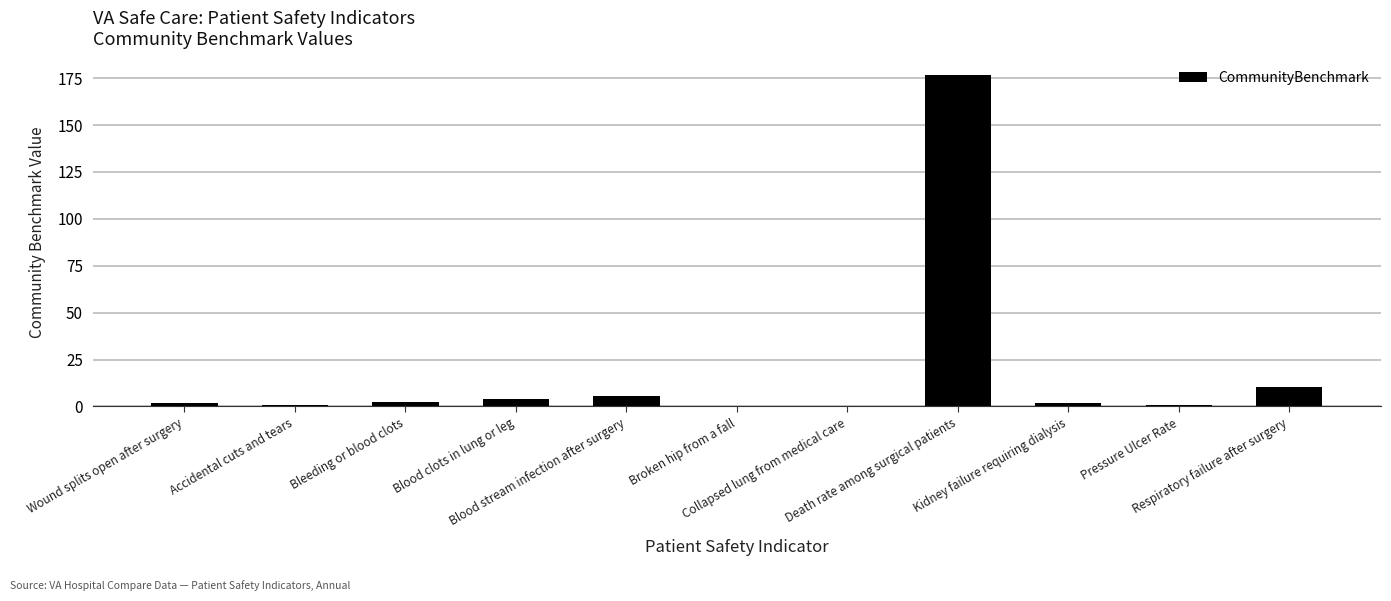

What is the sum of all values?

204.4